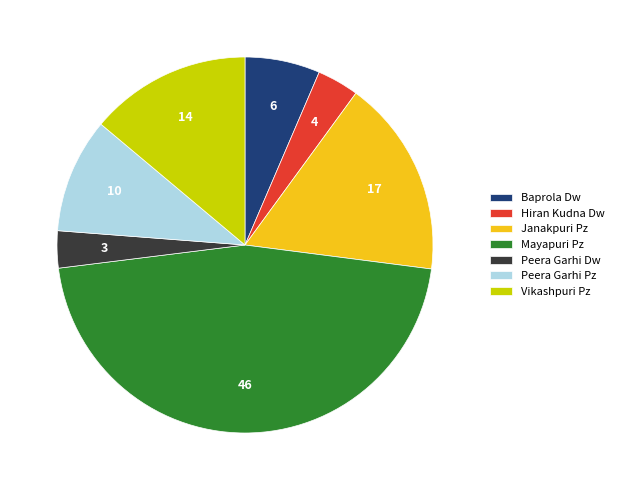

Approximately how many times larger is the value at Janakpuri Pz compared to Baprola Dw?

2.6